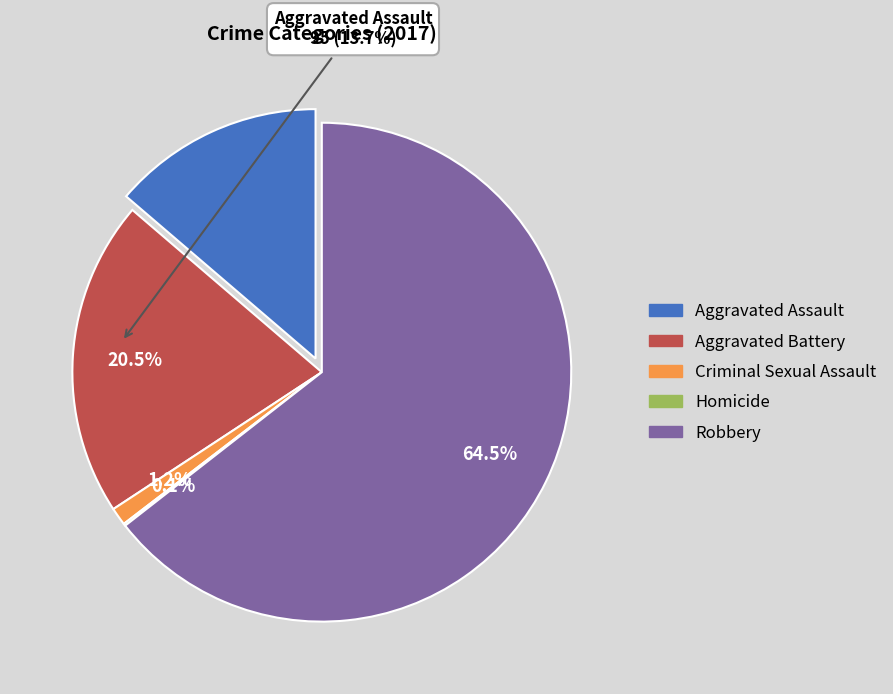

Count the number of slices in the pie.

5